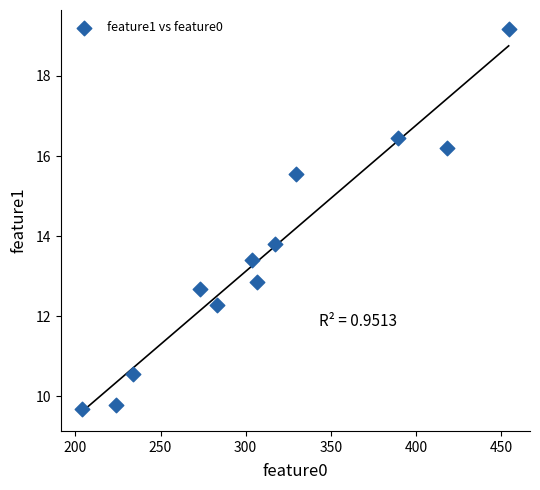

What Y value in the scatter plot is closest to 14?

13.8